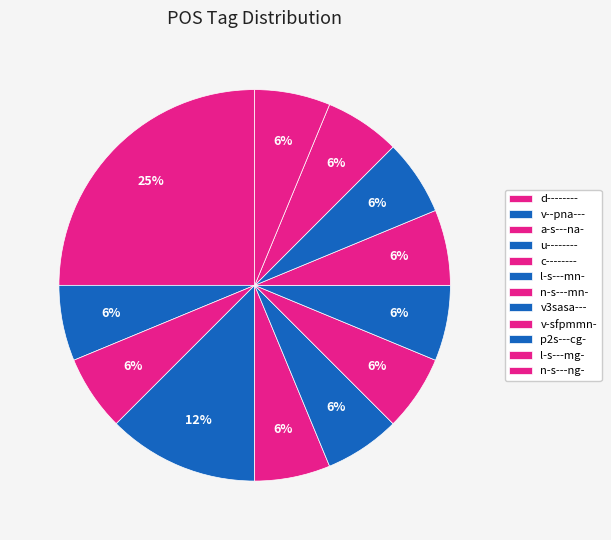

What percentage is the c-------- slice, to the nearest percent?

6%